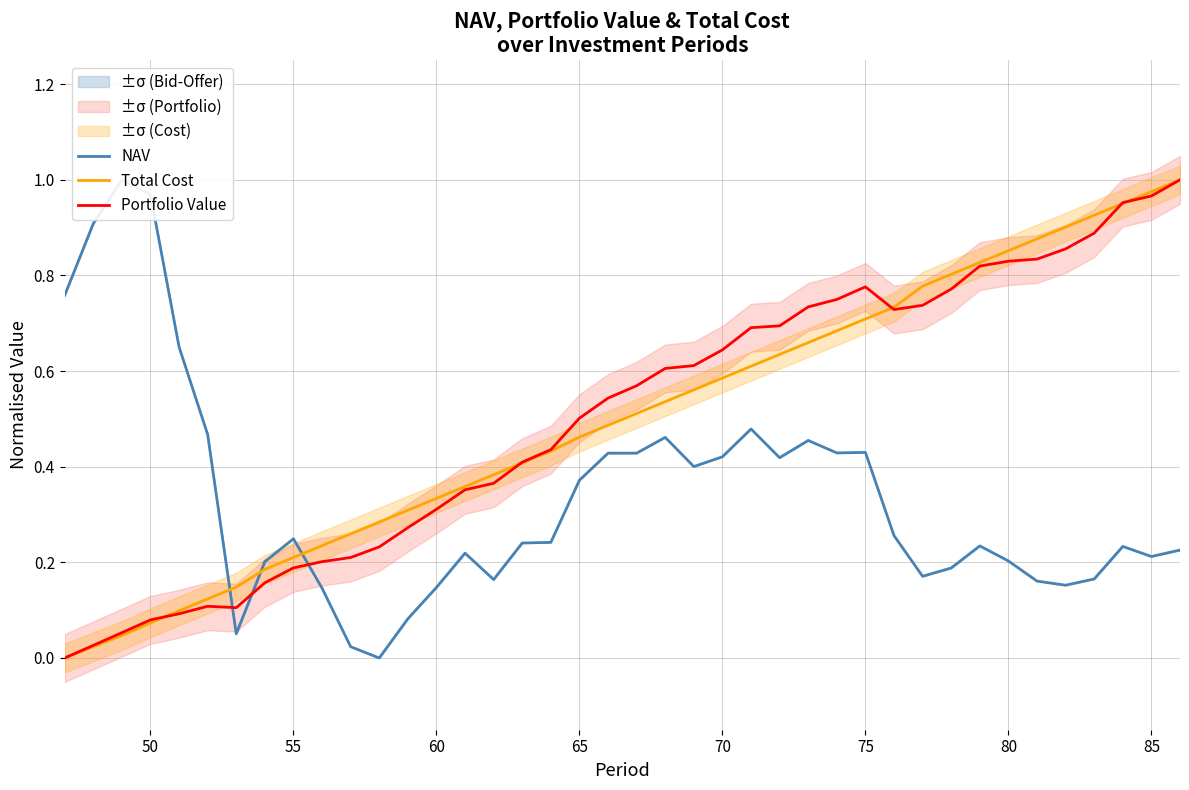

Does the chart display data point markers on the line(s)?

No